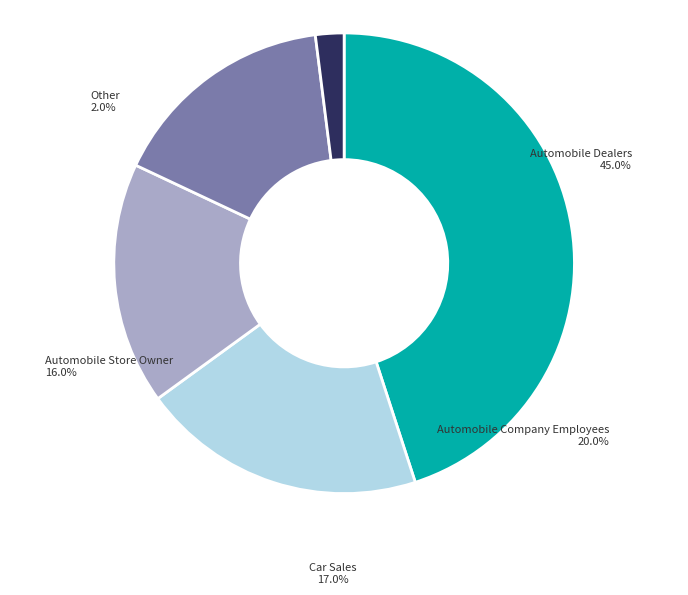

To the nearest percent, what is the average slice percentage?

20%